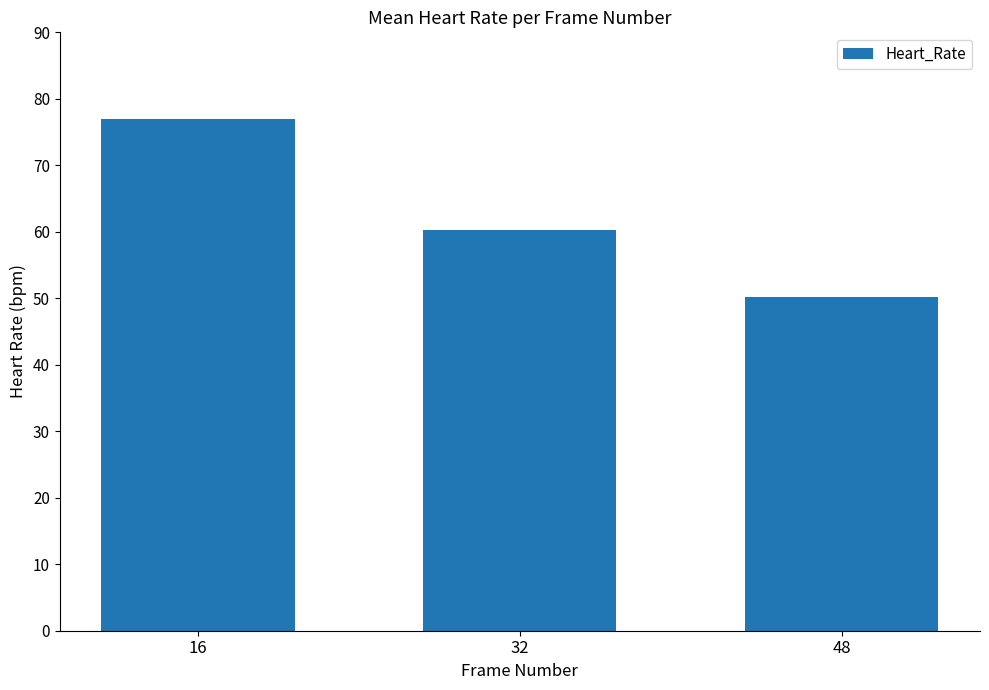

What is the change in value from 16 to 48?

-26.8